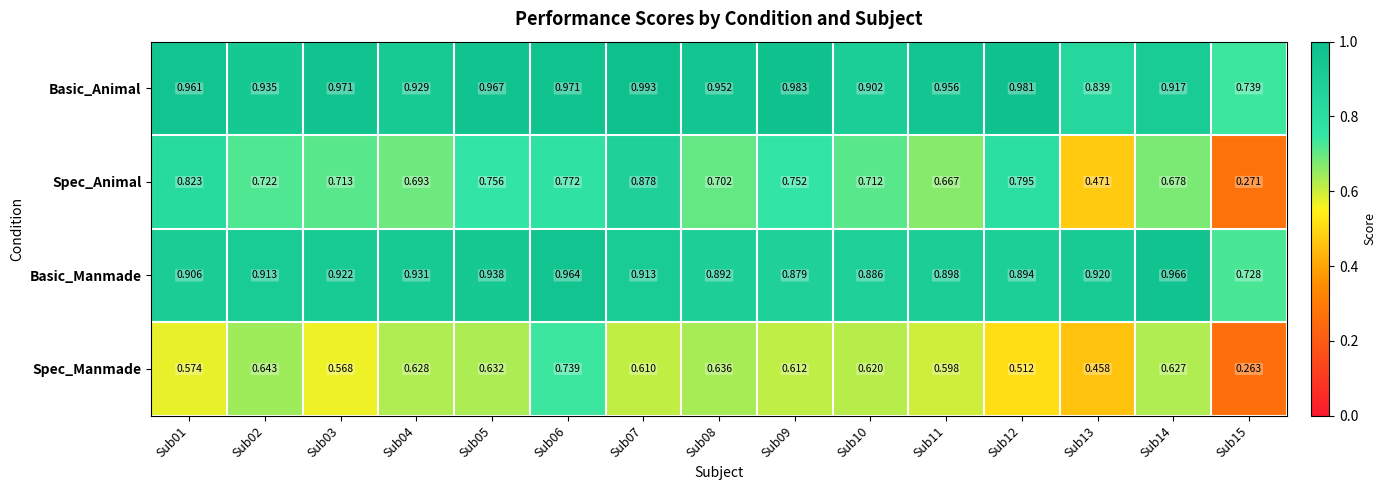

Between Sub01 and Sub05, which series saw the biggest shift?

Spec_Animal